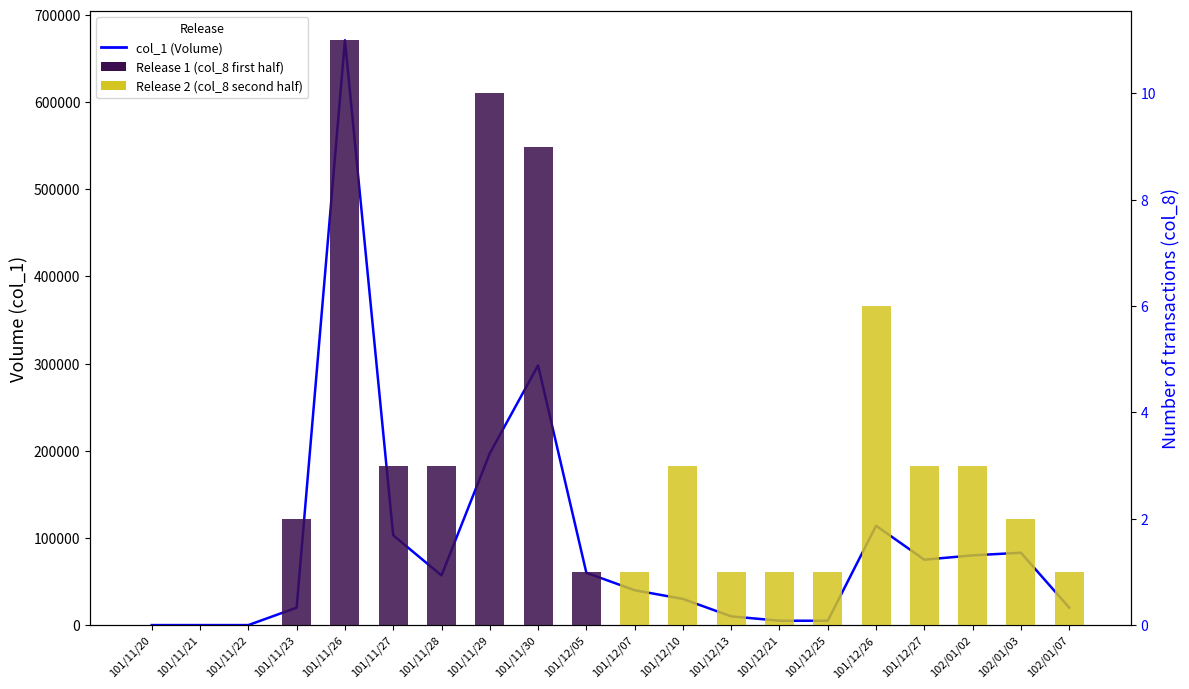

The value at 101/12/07 is 40000. True or false?

True